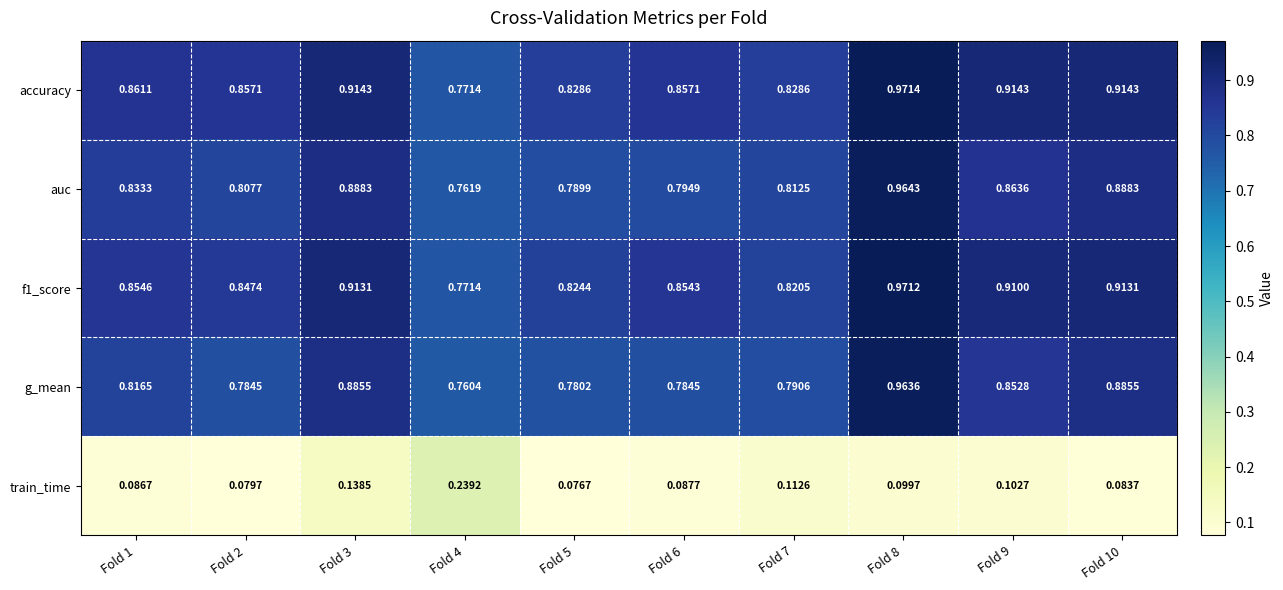

Is the value of f1_score at Fold 3 greater than the value of accuracy at Fold 7?

Yes